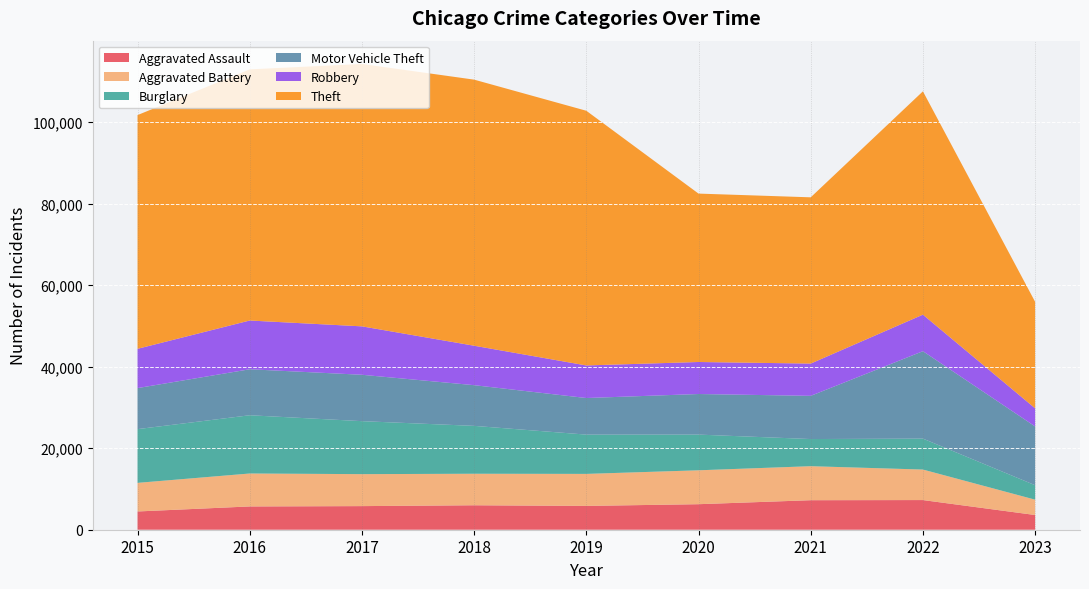

Reading right to left, list all the values displayed in this chart.

Aggravated Assault: 3610	7277	7243	6263	5841	6001	5793	5712	4480
Aggravated Battery: 3767	7487	8346	8319	7857	7734	7845	8085	7018
Burglary: 3544	7592	6659	8757	9638	11746	13001	14289	13184
Motor Vehicle Theft: 14420	21448	10601	9959	8977	9985	11380	11286	10068
Robbery: 4443	8964	7917	7855	7994	9680	11880	11960	9638
Theft: 26134	54796	40793	41320	62491	65286	64383	61621	57350